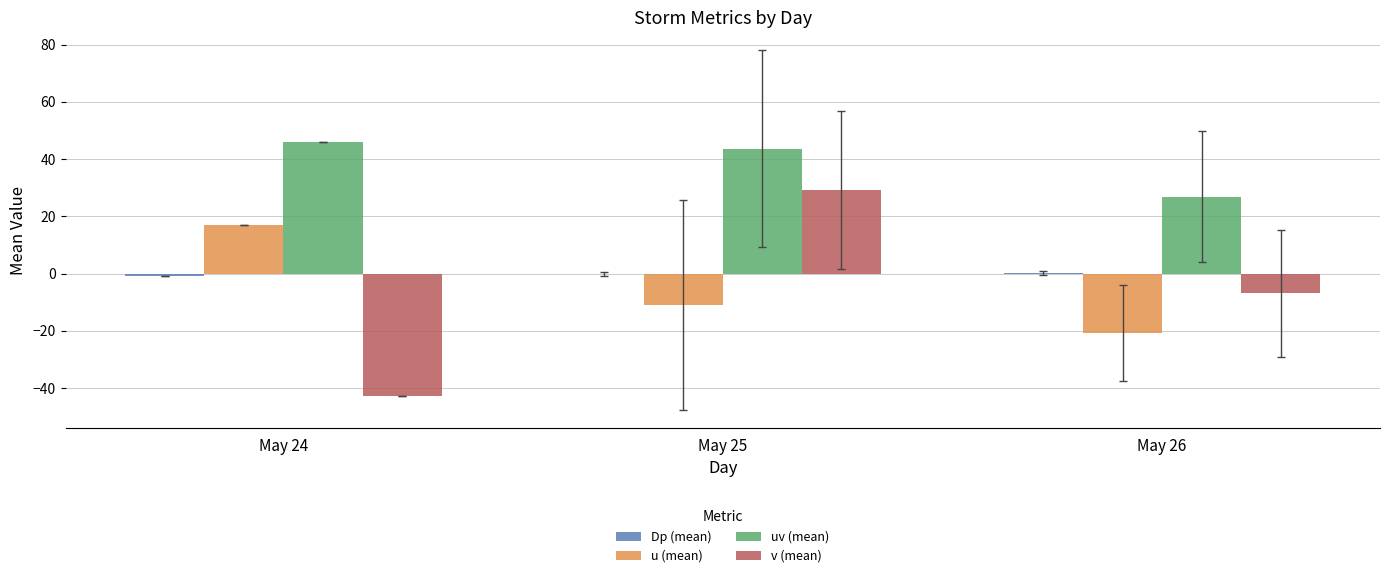

Between May 24 and May 25, which series saw the biggest shift?

v (mean)